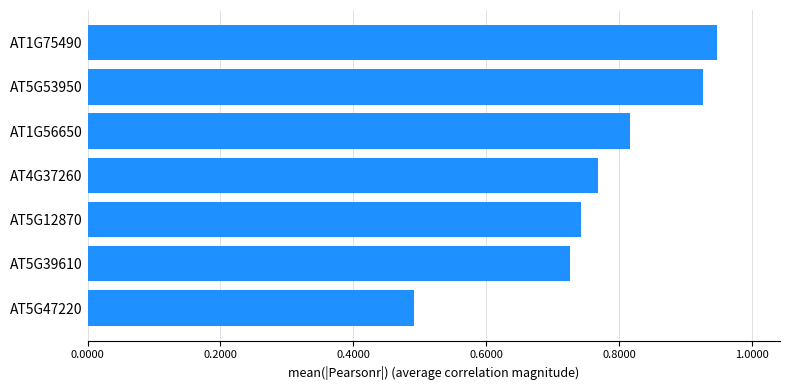

Which has a higher value, AT5G47220 or AT1G56650?

AT1G56650